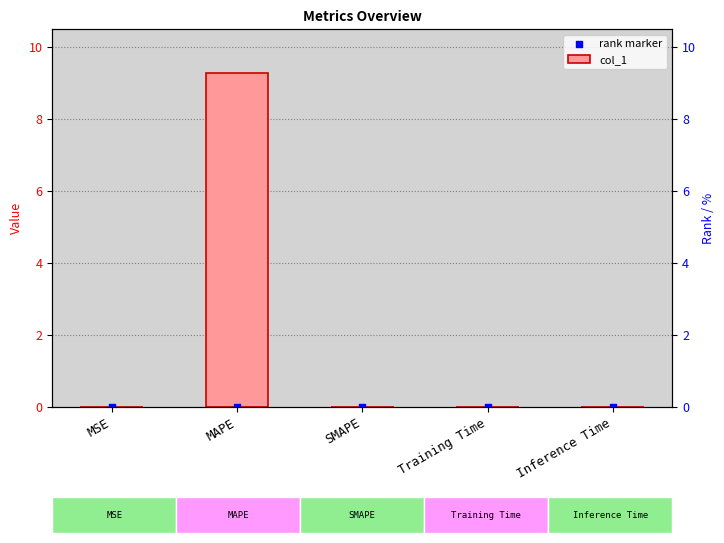

At how many categories does at least one series exceed 3?

1